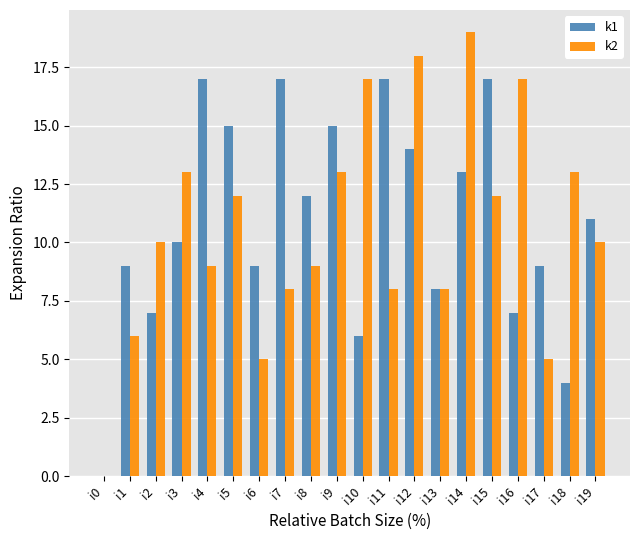

What is the greatest value displayed?

19